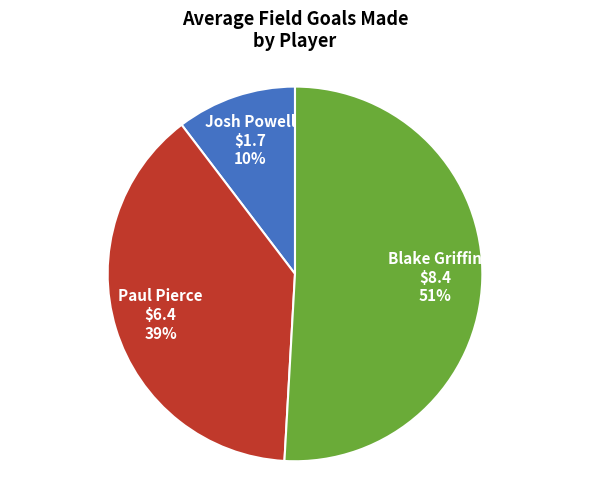

Is the sum of Josh Powell and Blake Griffin greater than half?

Yes